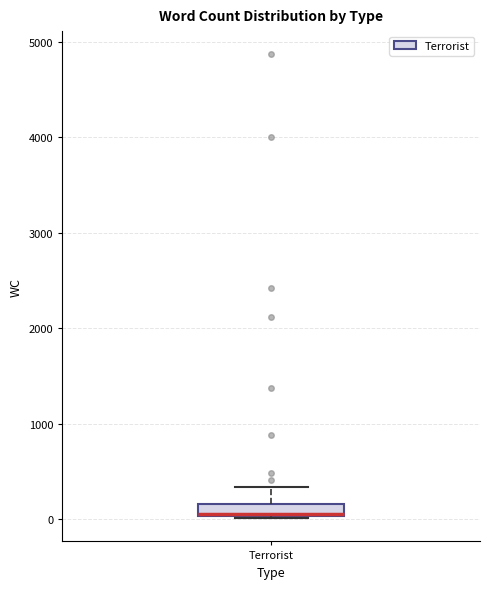

Where is the lower edge of the box for Terrorist on the y-axis? The values are not printed on the chart, so give them approximately, as read against the axis.

0